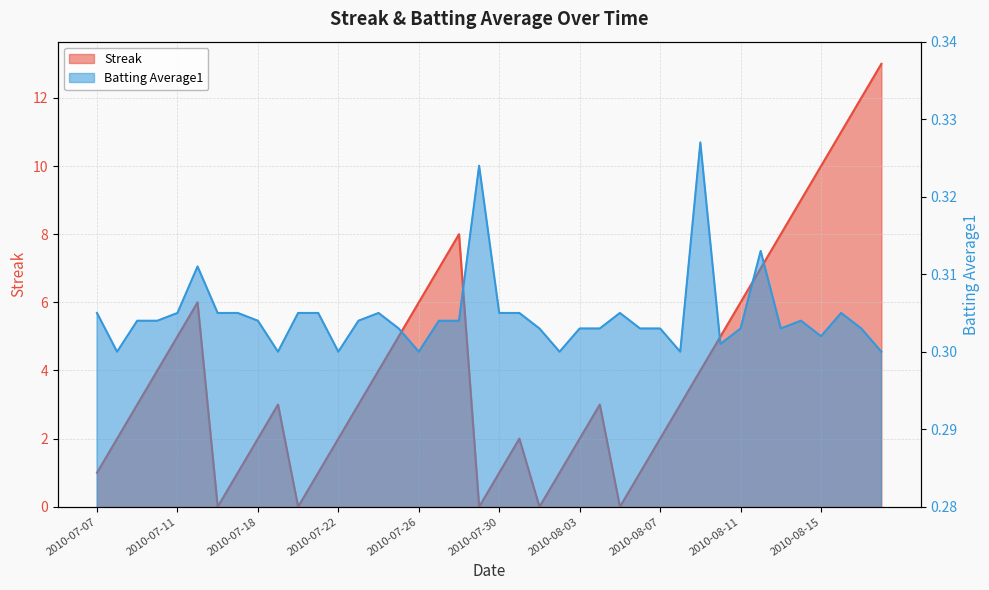

What is the average value of the Batting Average1 series?

0.3